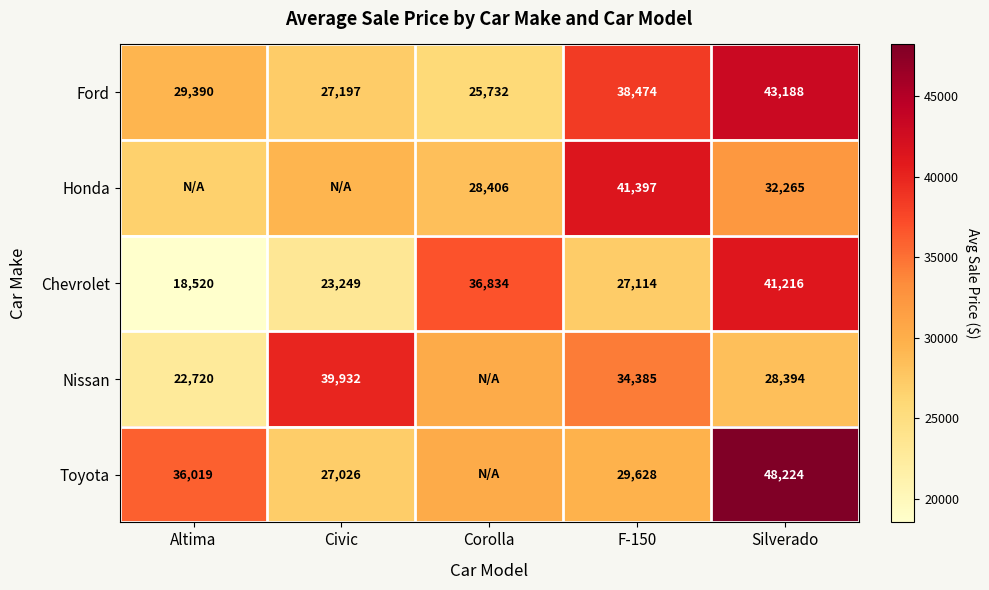

At how many categories does at least one series exceed 29013?

5